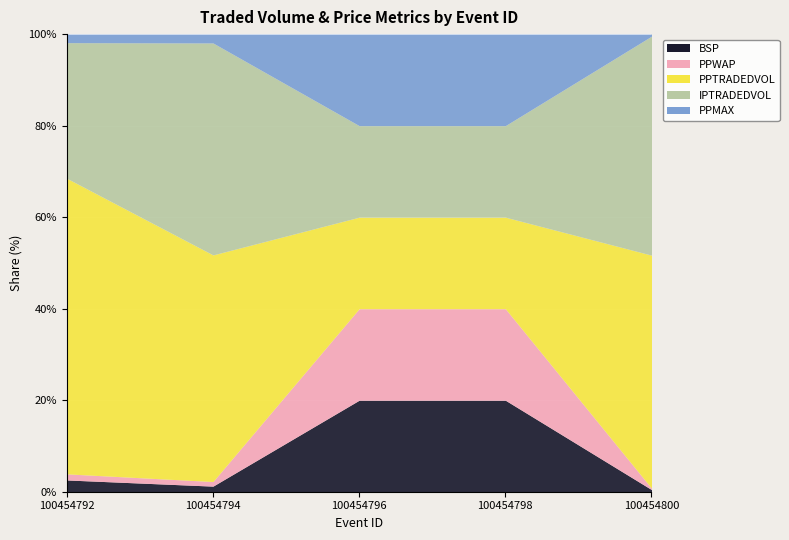

Reading left to right, list the values for the BSP series.

2.6	1.2	20.0	20.0	0.5